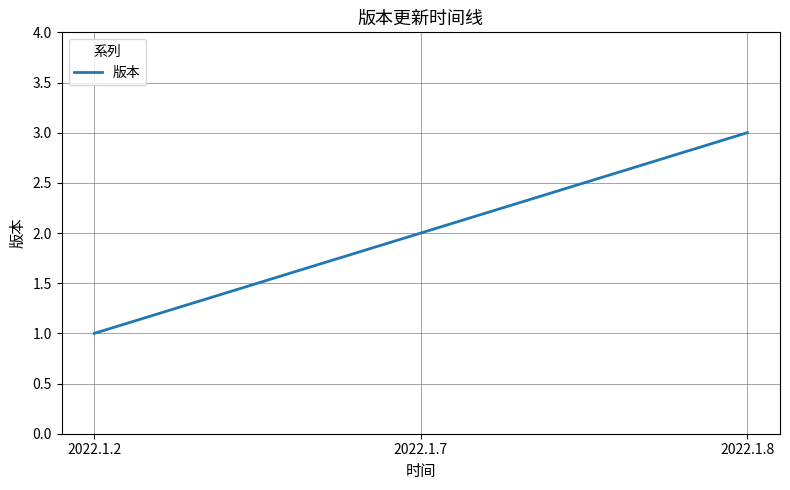

Approximately how many times larger is the value at 2022.1.7 compared to 2022.1.2?

2.0